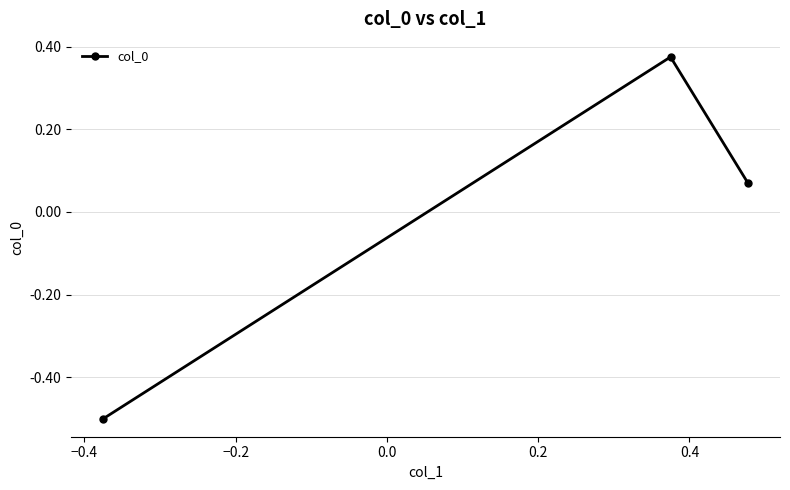

What is the minimum value shown in the chart?

-0.5